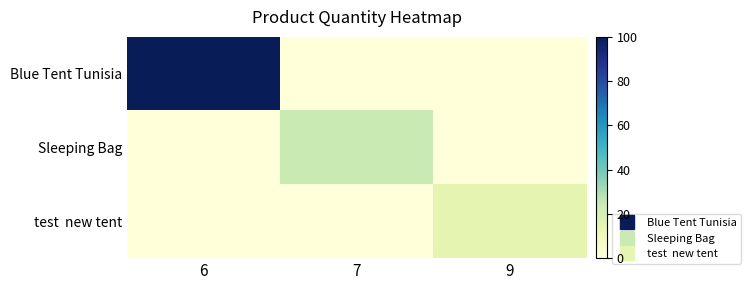

Which series changed the most between 7 and 9?

Sleeping Bag